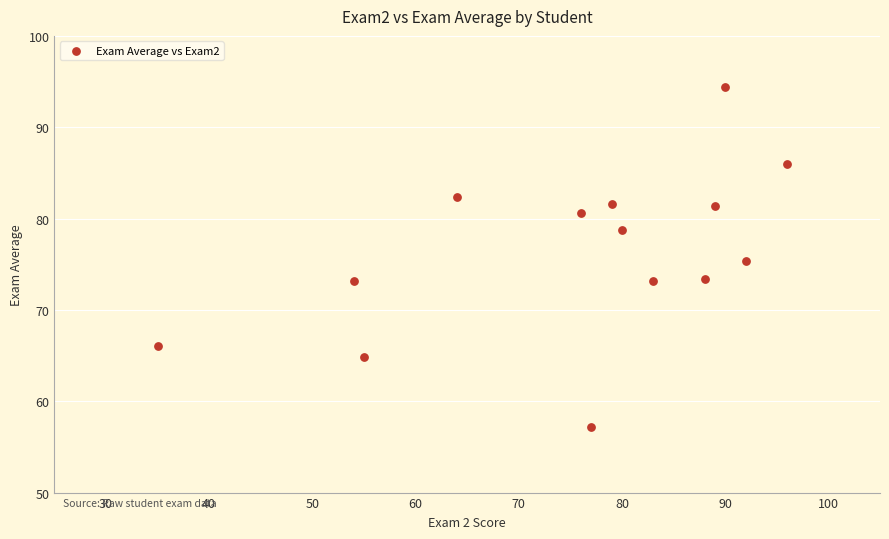

What is the range of X values (max minus min)?

61.0